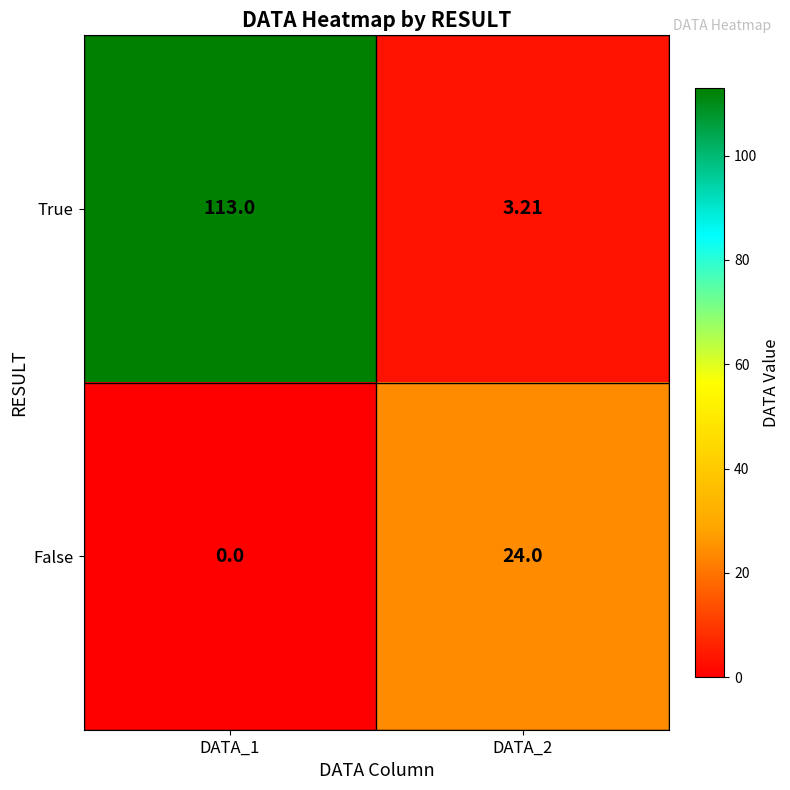

How many values in the True series are below 113?

1